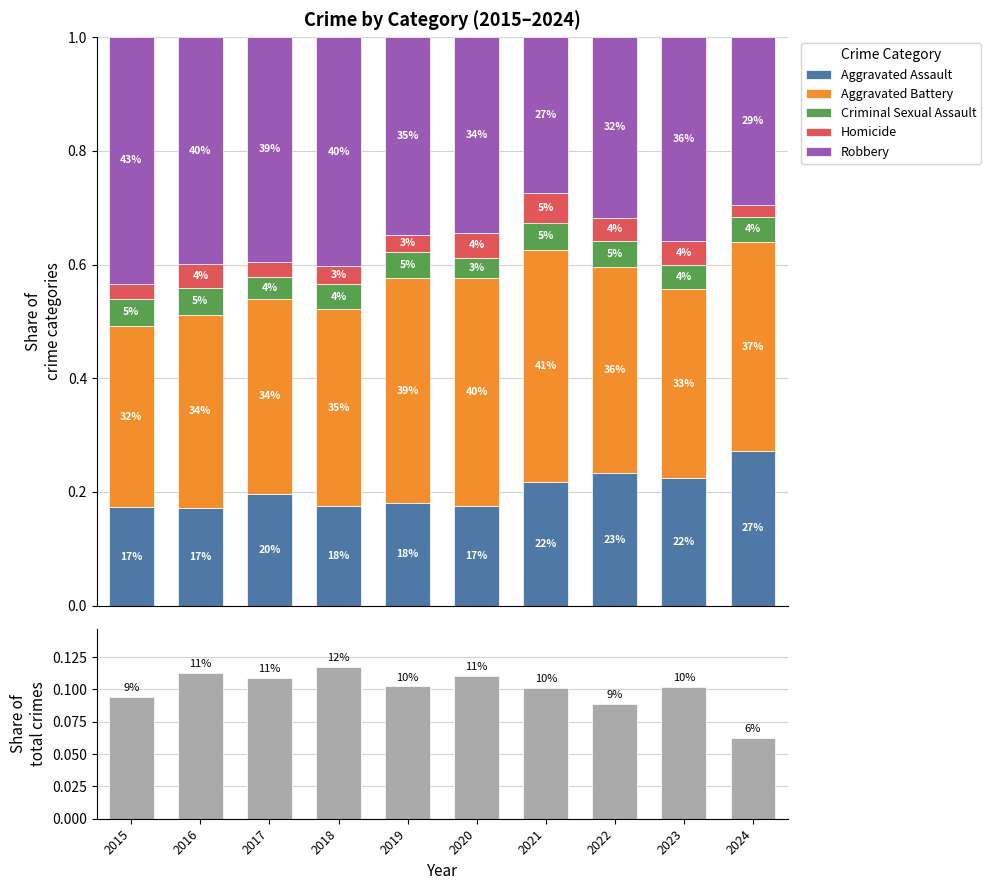

Does the chart contain stacked bars?

No